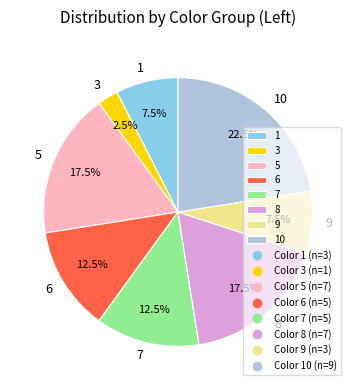

To the nearest percent, what is the average slice percentage?

12%